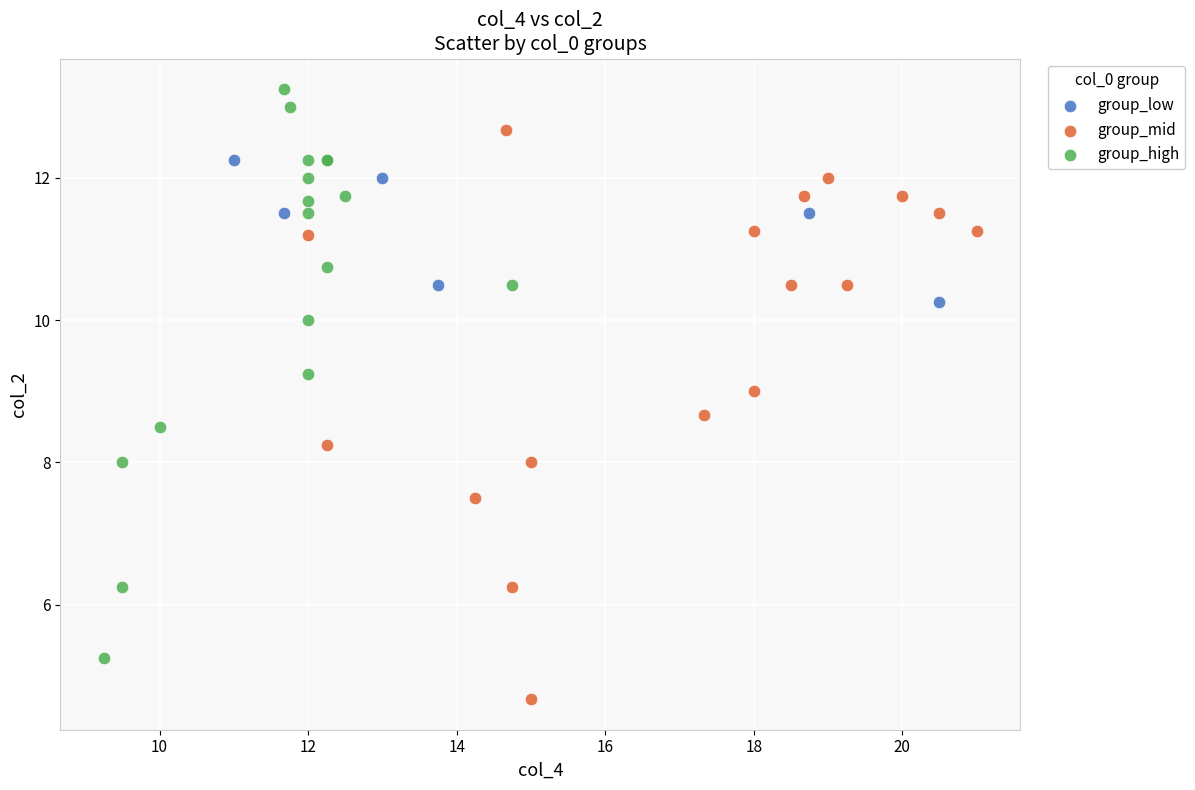

What are all the series names shown in the legend?

group_low, group_mid, group_high